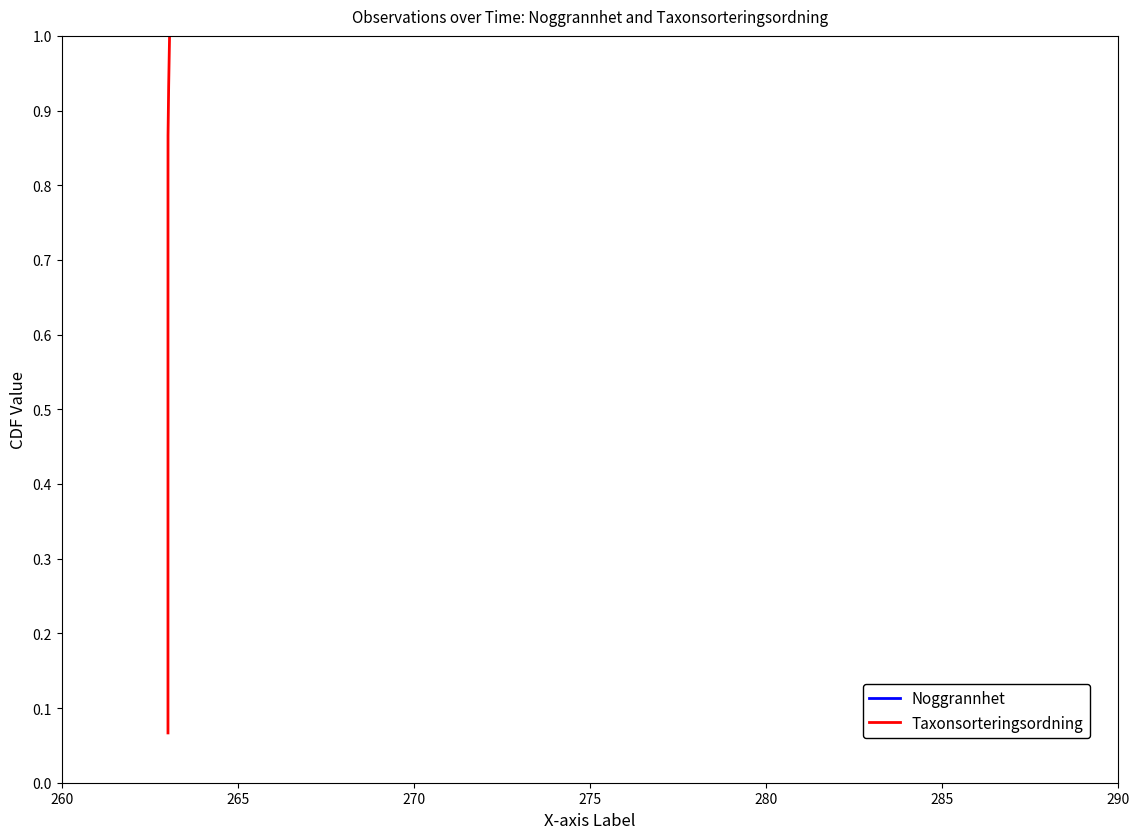

Reading right to left, list all the values displayed in this chart.

Noggrannhet: 1.0	0.9	0.9	0.8	0.7	0.7	0.6	0.5	0.5	0.4	0.3	0.3	0.2	0.1	0.1
Taxonsorteringsordning: 1.0	0.9	0.9	0.8	0.7	0.7	0.6	0.5	0.5	0.4	0.3	0.3	0.2	0.1	0.1